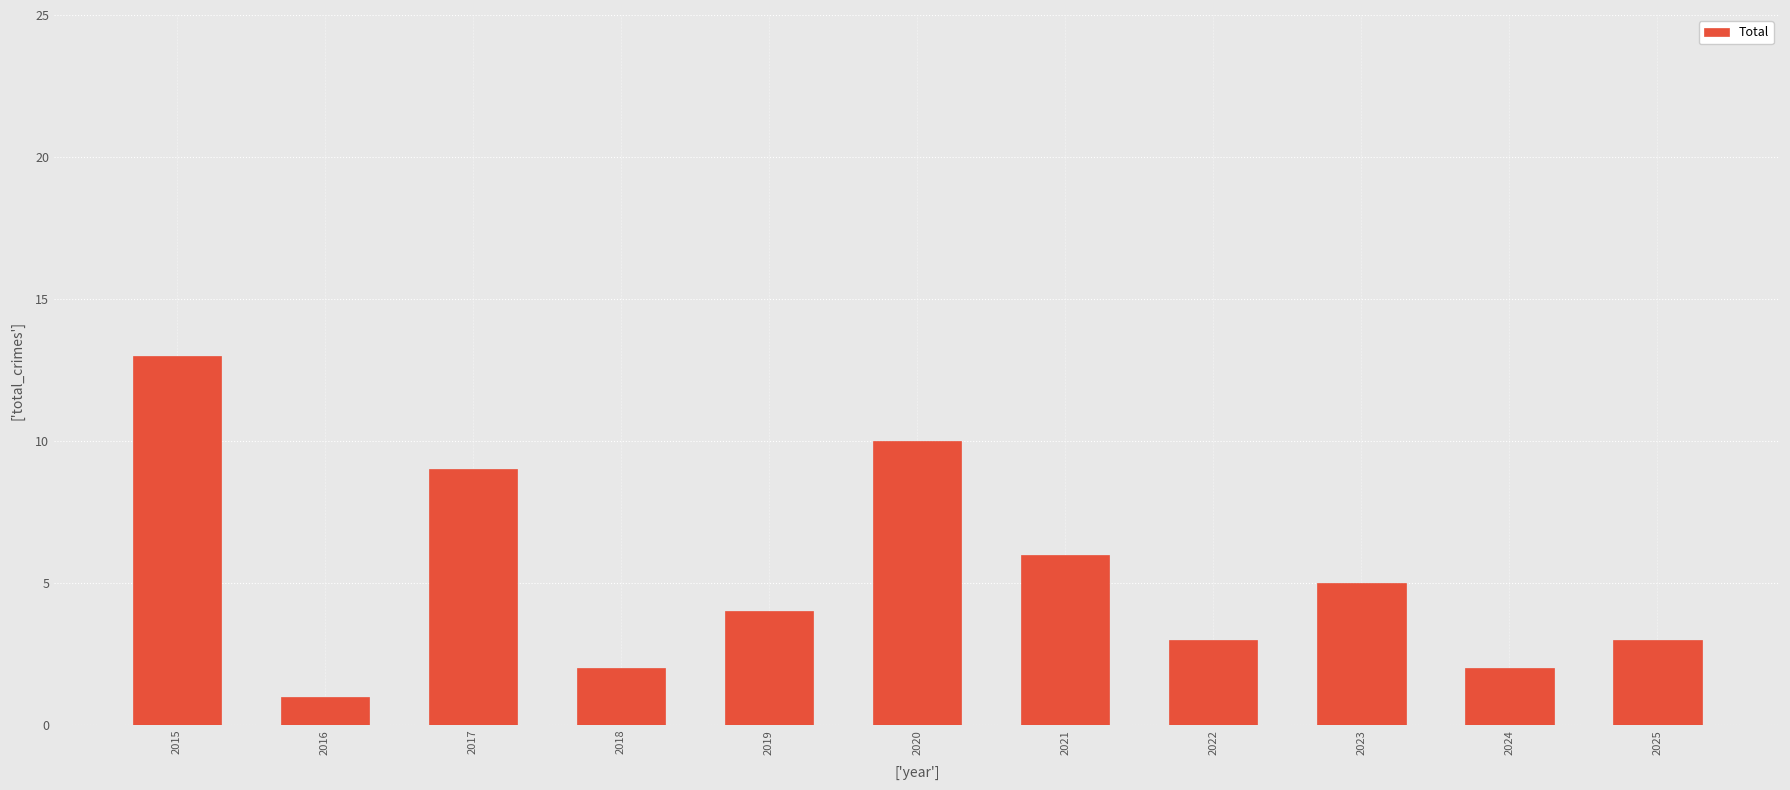

How many bars are there in total?

11